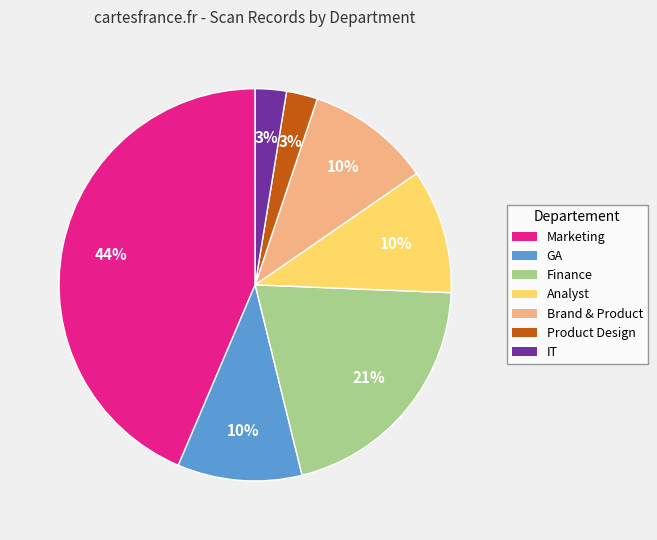

Do Marketing and Brand & Product together represent more than half of the pie?

Yes